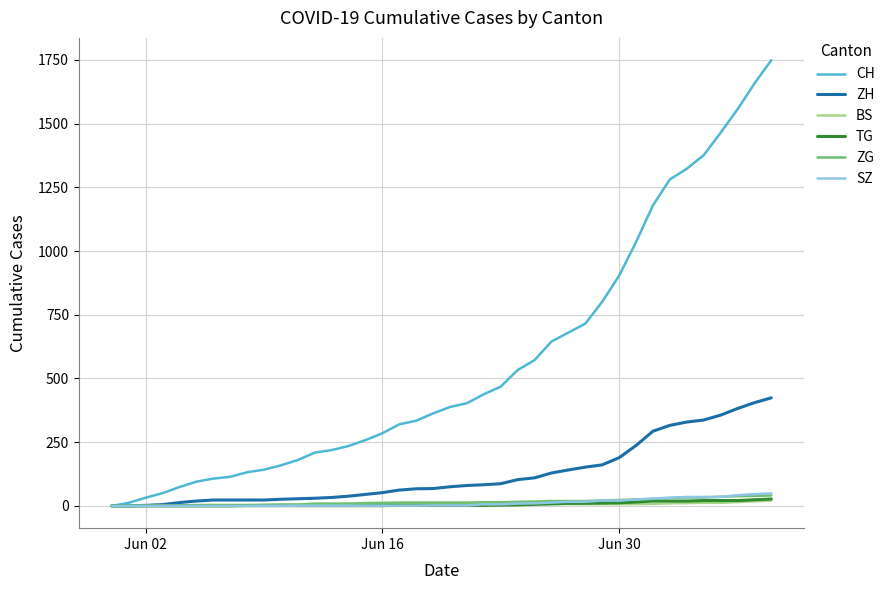

What is the greatest value displayed?

1749